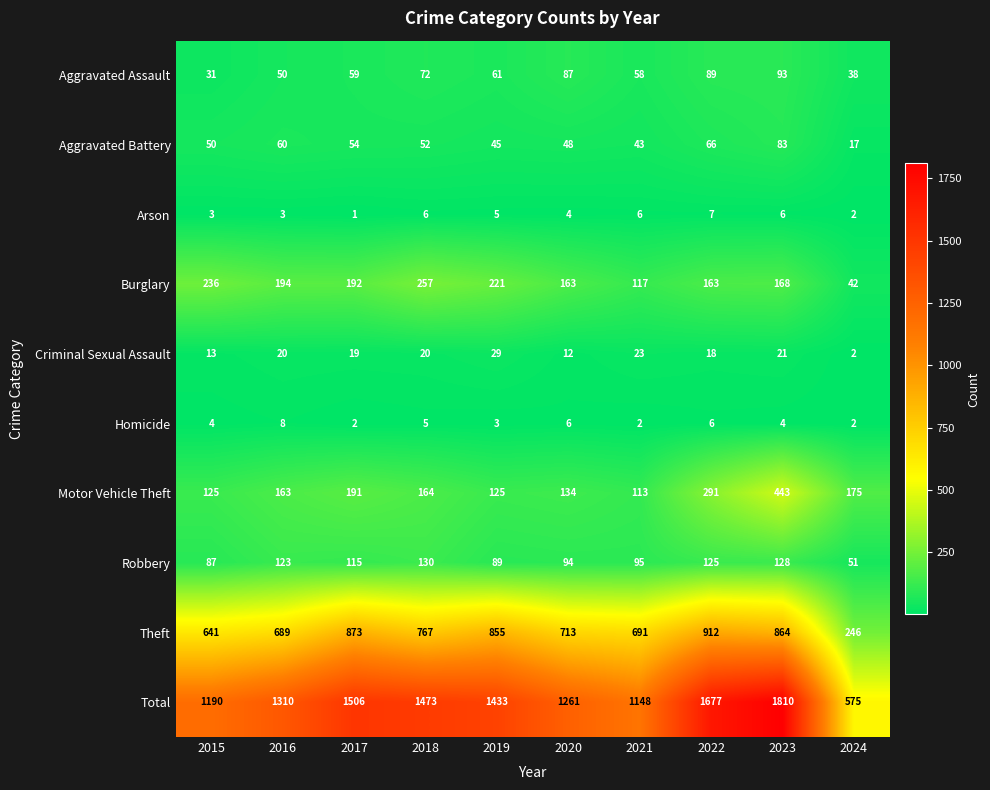

Rank the categories by Aggravated Assault value from highest to lowest.

2023, 2022, 2020, 2018, 2019, 2017, 2021, 2016, 2024, 2015